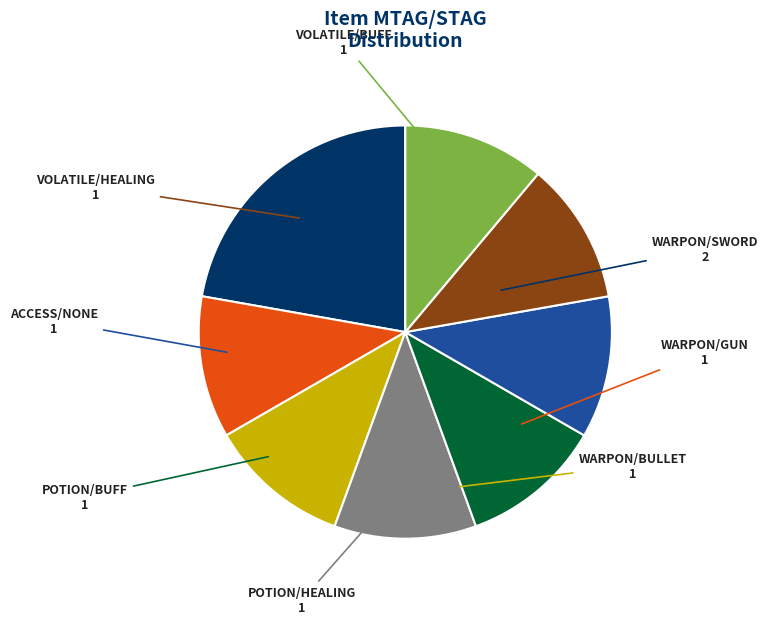

How many segments does this pie chart have?

8